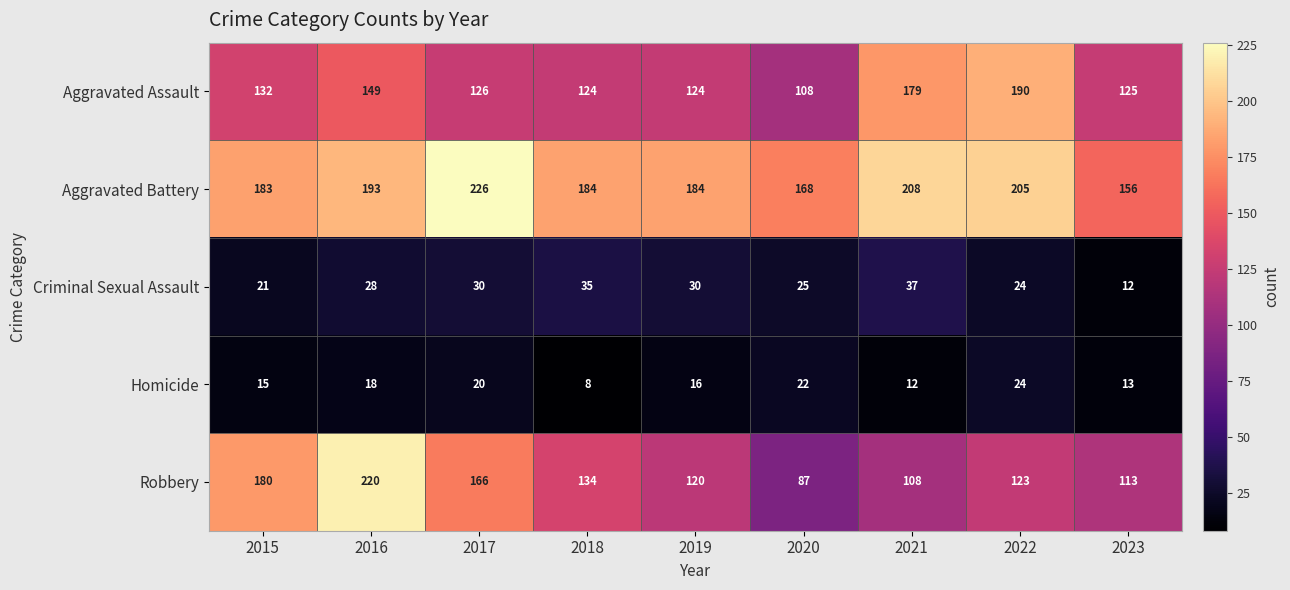

What is the difference between the maximum and second lowest values in the Criminal Sexual Assault series?

16